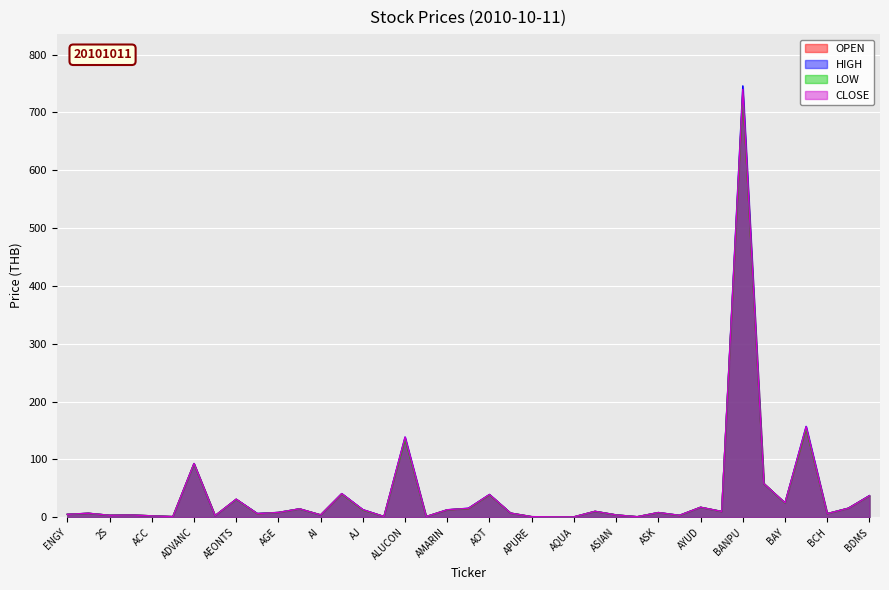

What is the label of the 15th point from the left?

AJ